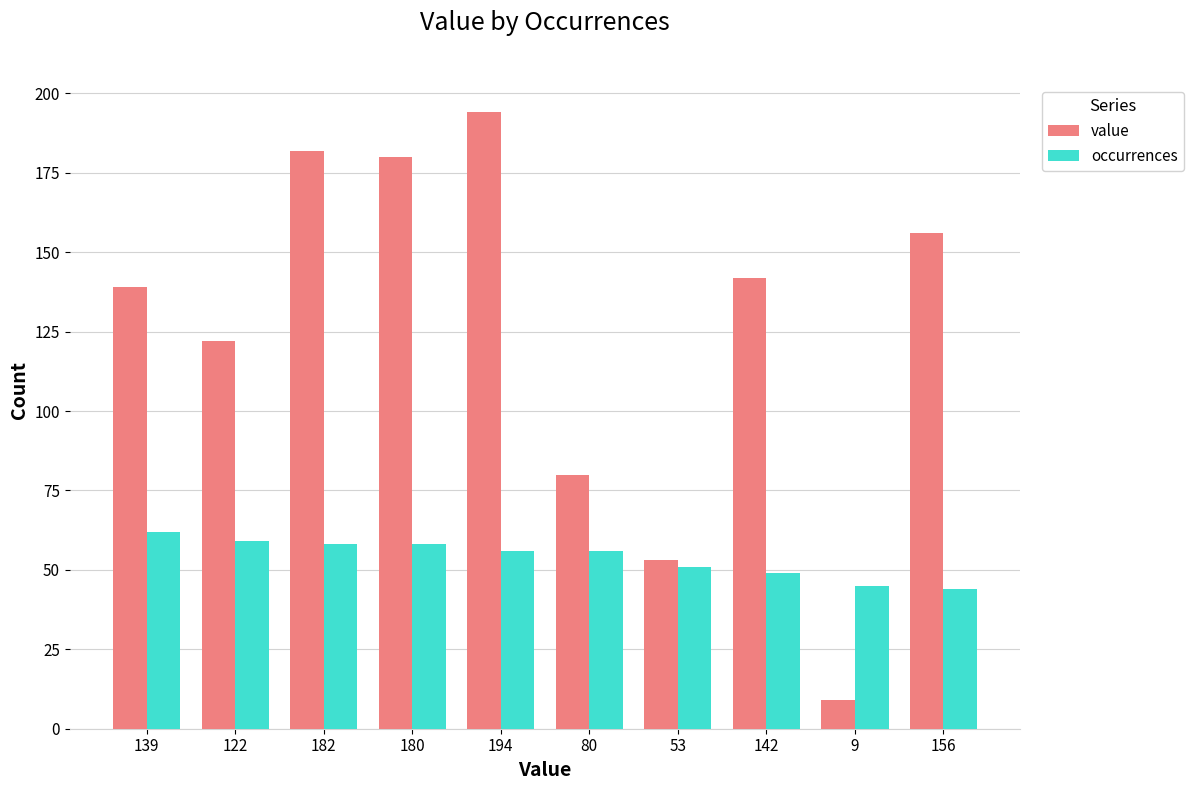

What is the total value across all series at 139?

201